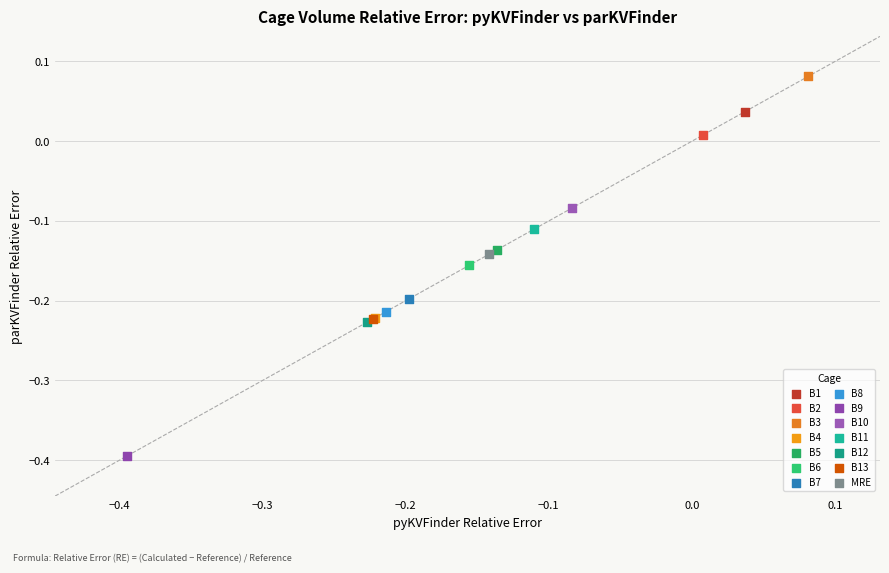

What are all the series names shown in the legend?

B1, B2, B3, B4, B5, B6, B7, B8, B9, B10, B11, B12, B13, MRE